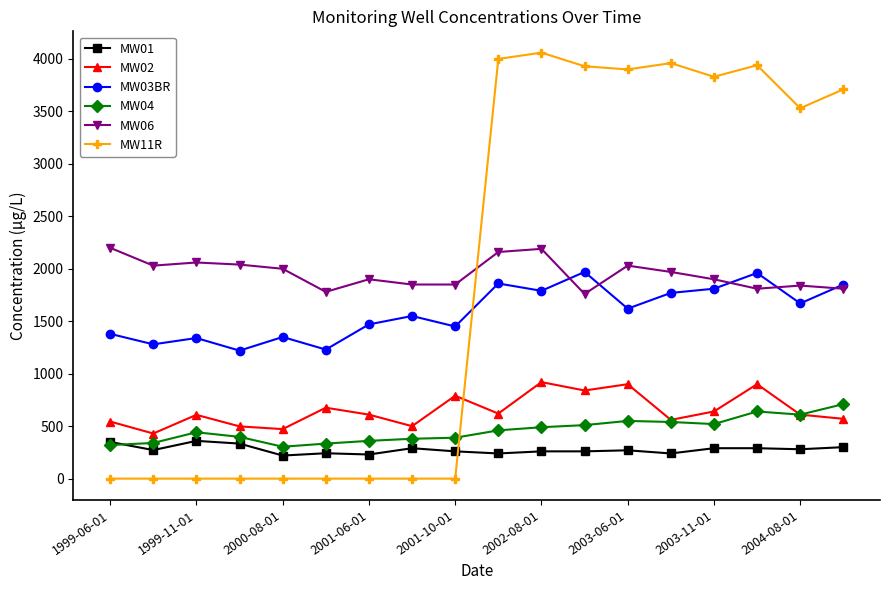

At how many categories does at least one series exceed 1058?

18